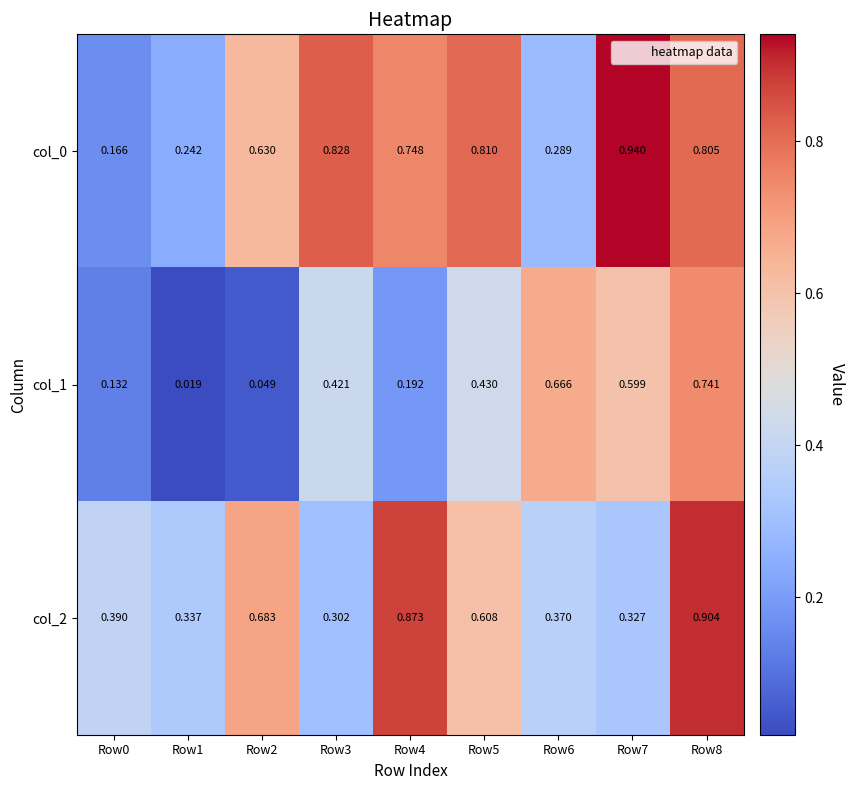

Is the value of col_0 at Row6 greater than the value of col_1 at Row6?

No